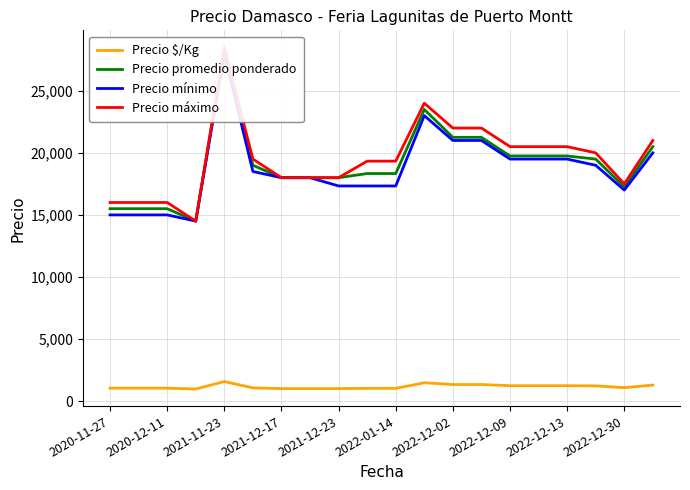

Which series has the largest total across all categories?

Precio máximo